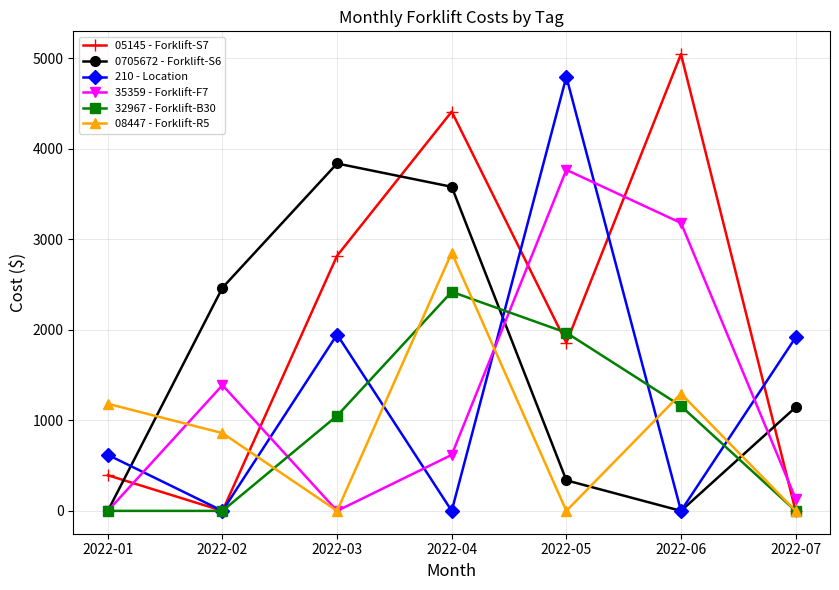

Count the number of data series in this chart.

6